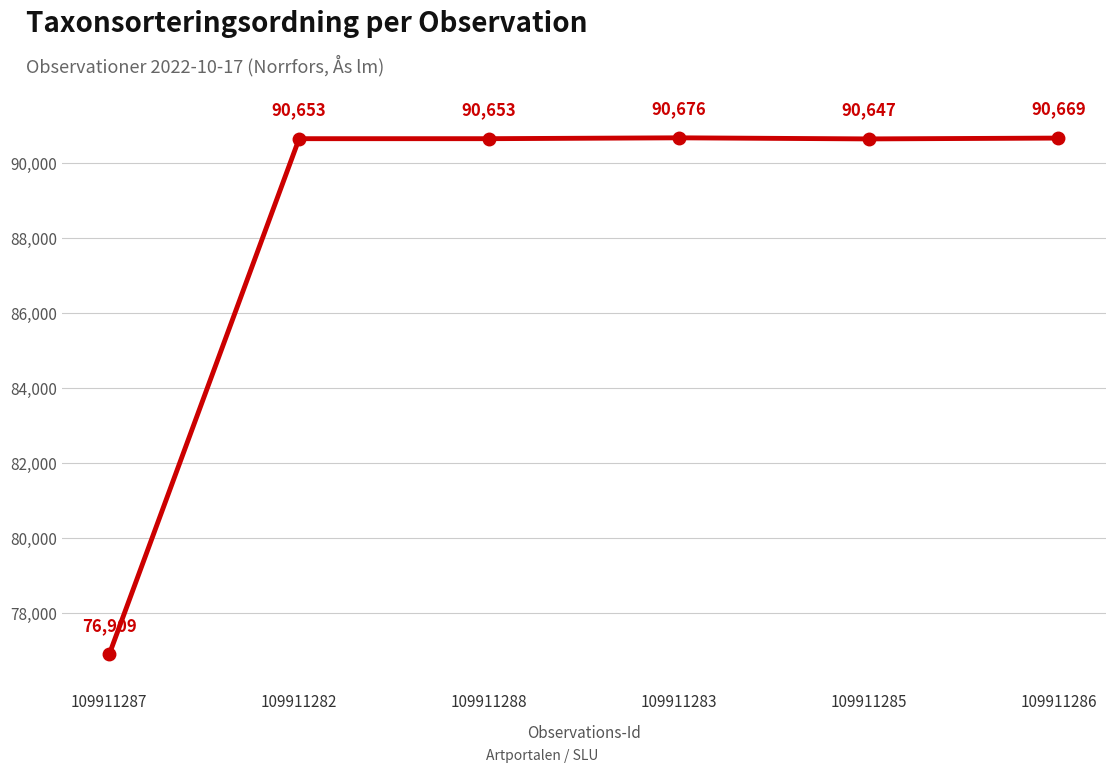

True or false: the data has more than 0 interior local peaks.

True